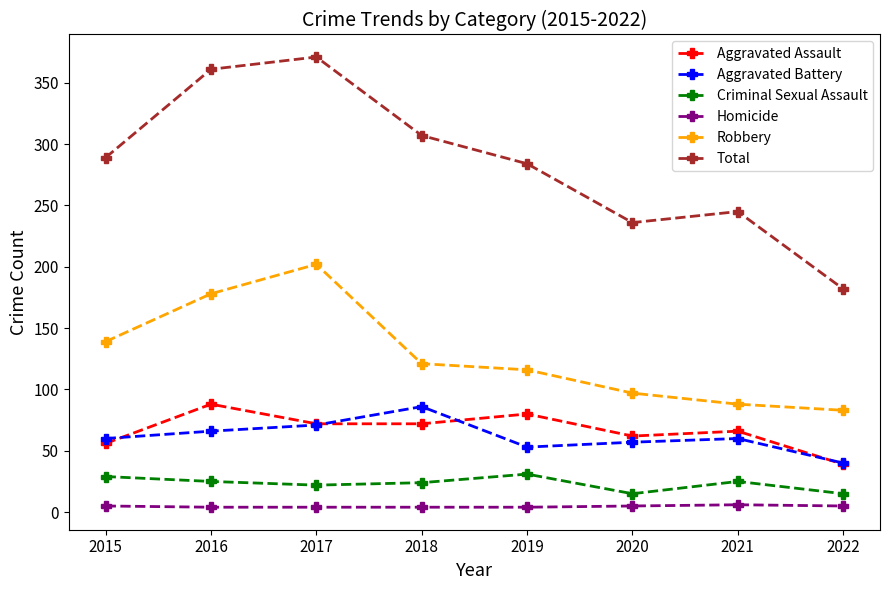

True or false: Total and Homicide cross at least once.

False